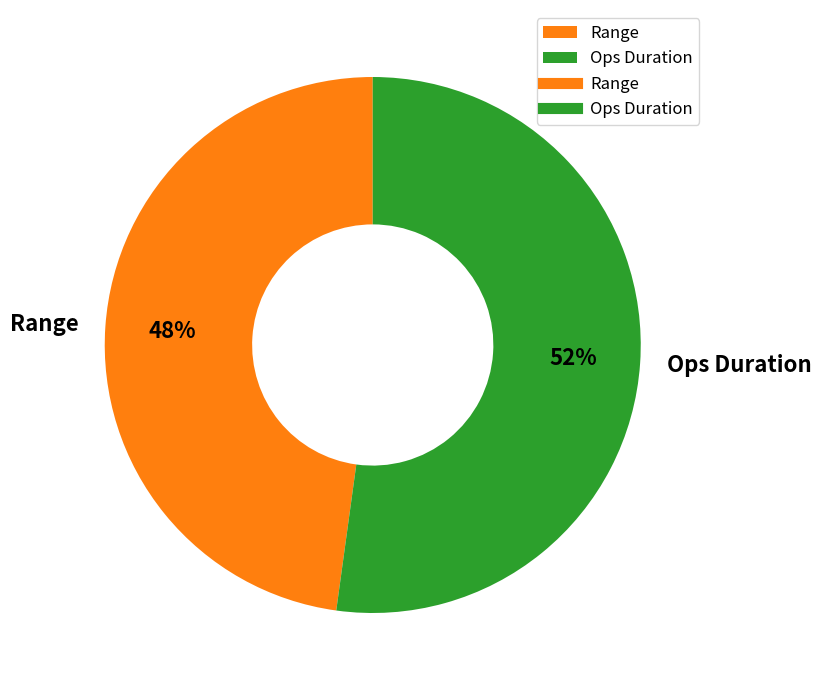

To the nearest percent, what percentage of the pie is Ops Duration?

52%